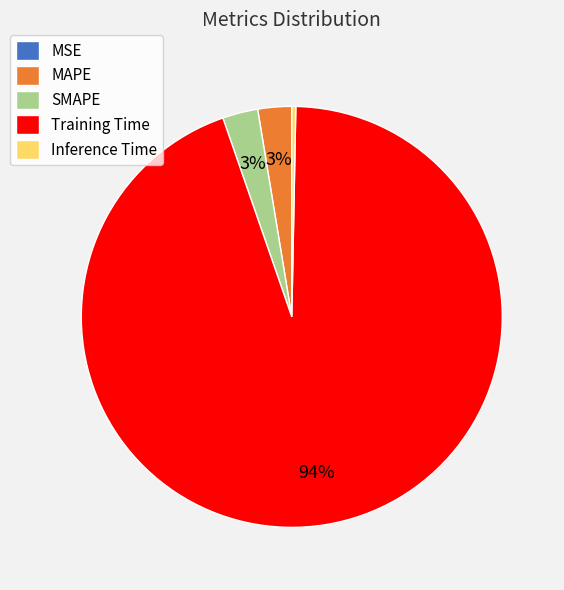

True or false: Inference Time accounts for 0% of the total.

True